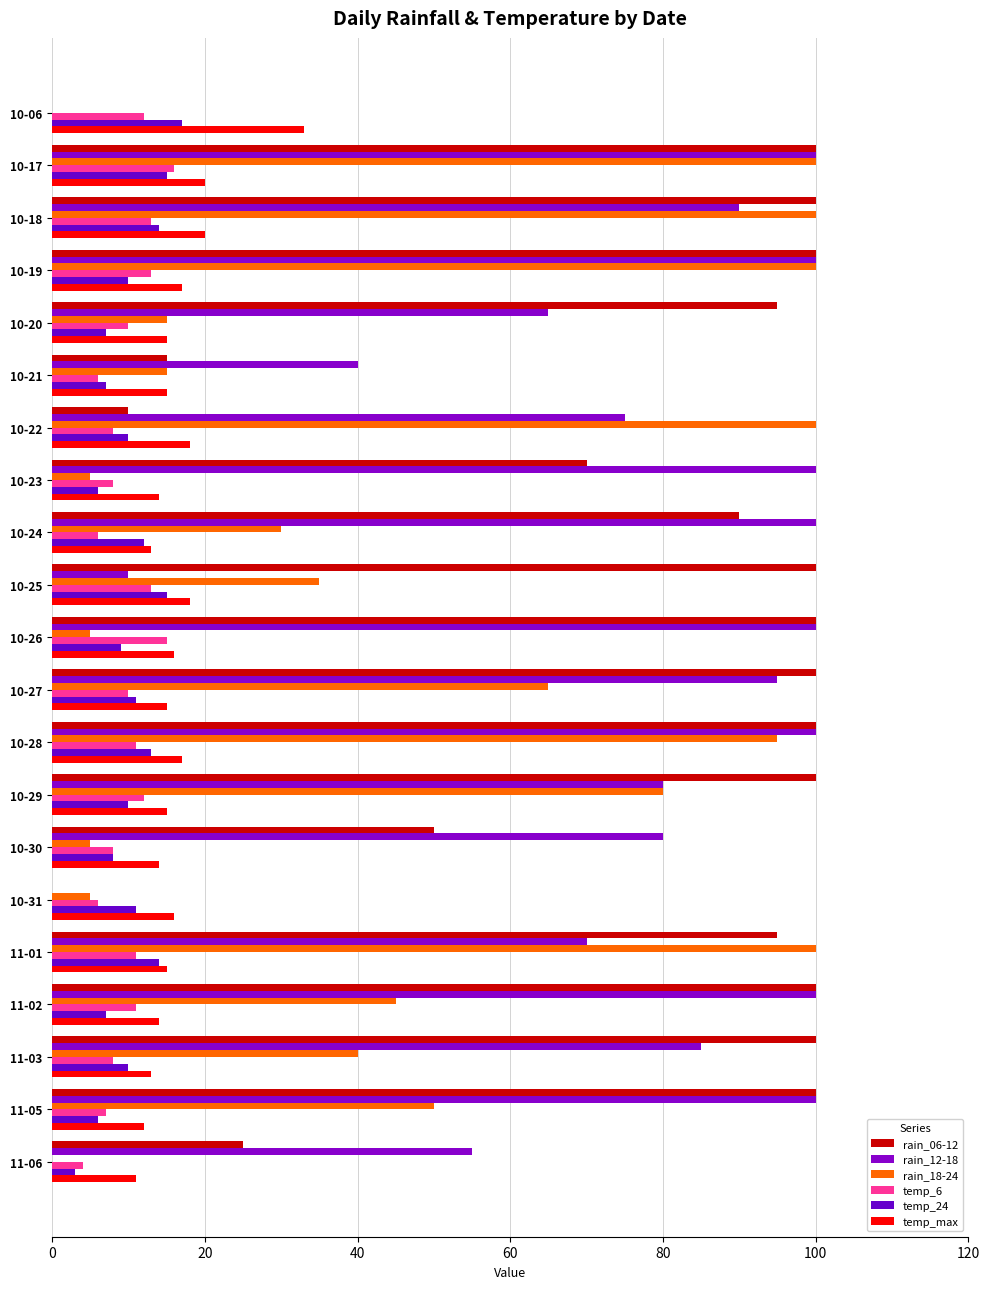

How many distinct data groups are displayed?

6